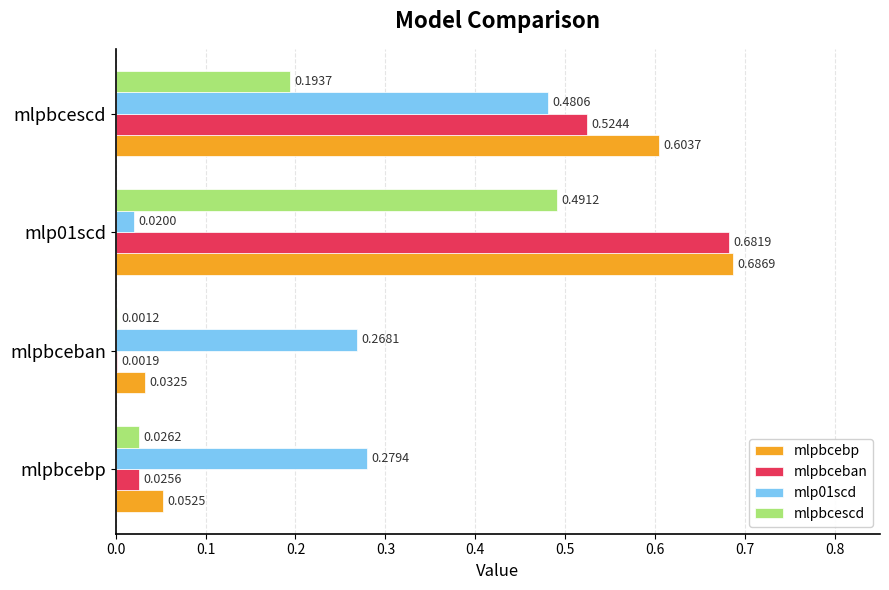

Which series changed the most between mlpbceban and mlpbcescd?

mlpbcebp